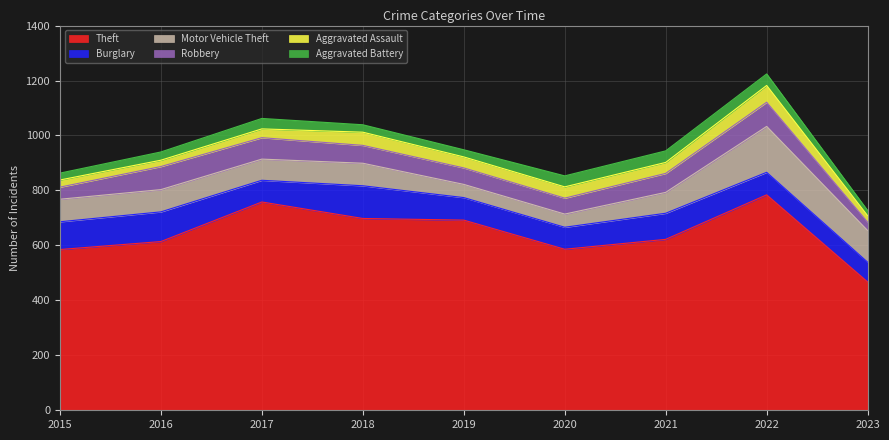

Count the number of data series in this chart.

6